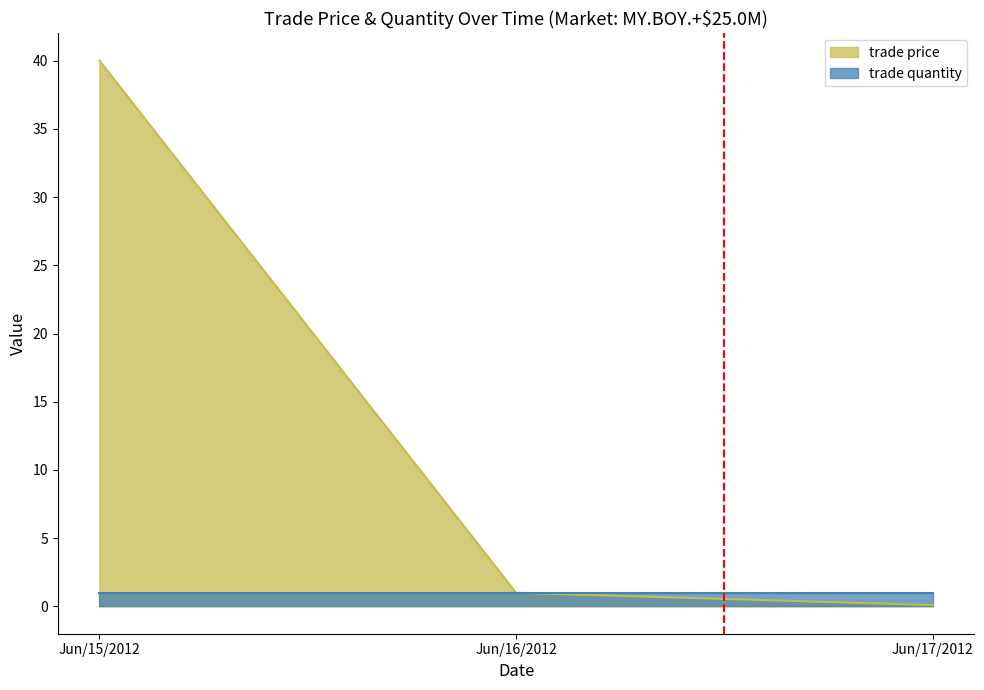

What is the value of the 1st point from the left?

40.0